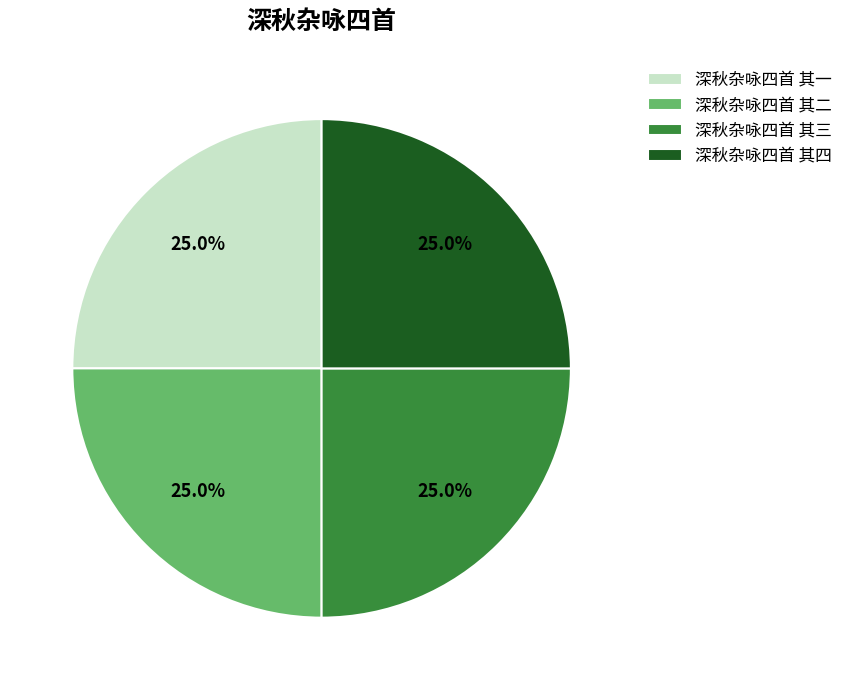

What percentage do 深秋杂咏四首 其三 and 深秋杂咏四首 其二 together represent?

50.0%